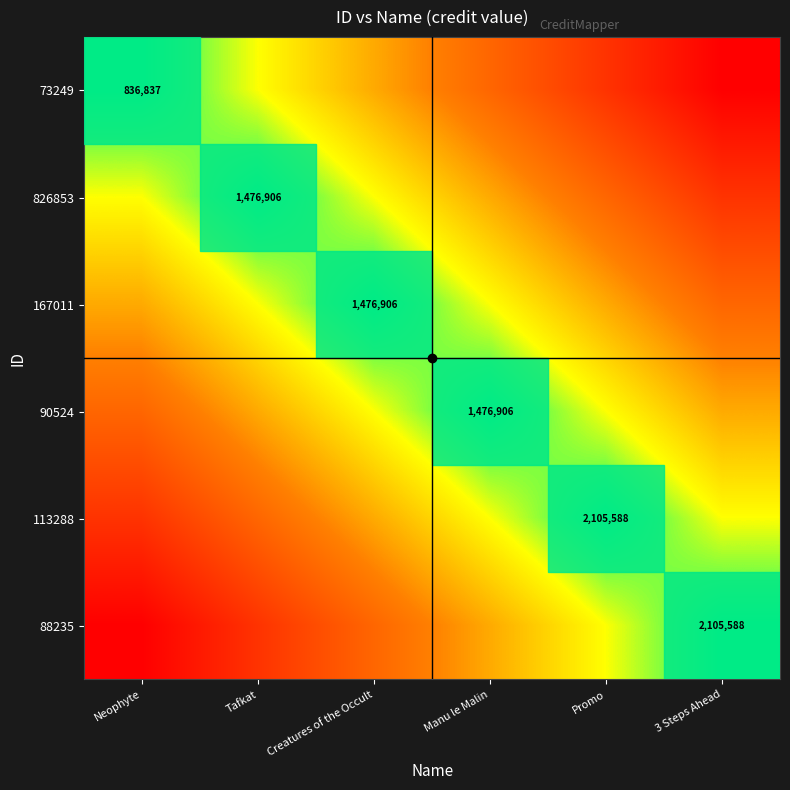

Which label corresponds to the largest value in the chart?

3 Steps Ahead